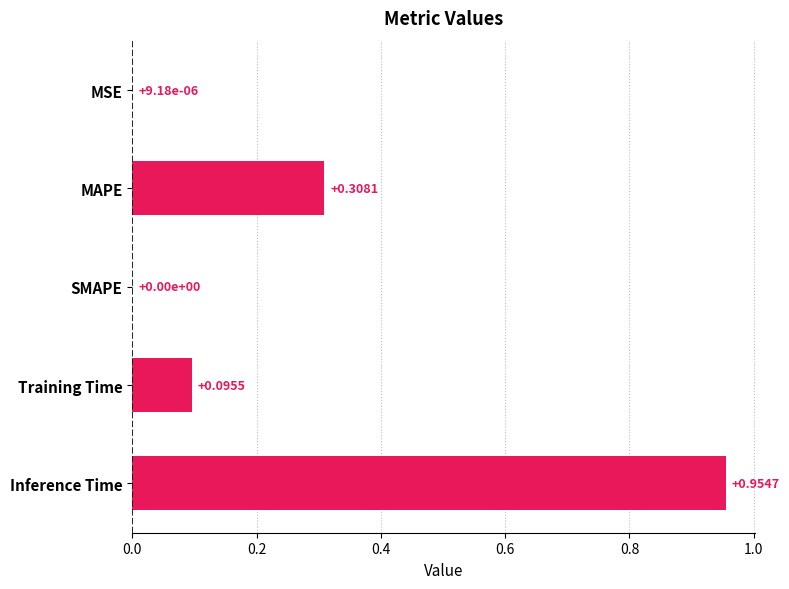

At which category does the chart reach its peak across all series?

Inference Time